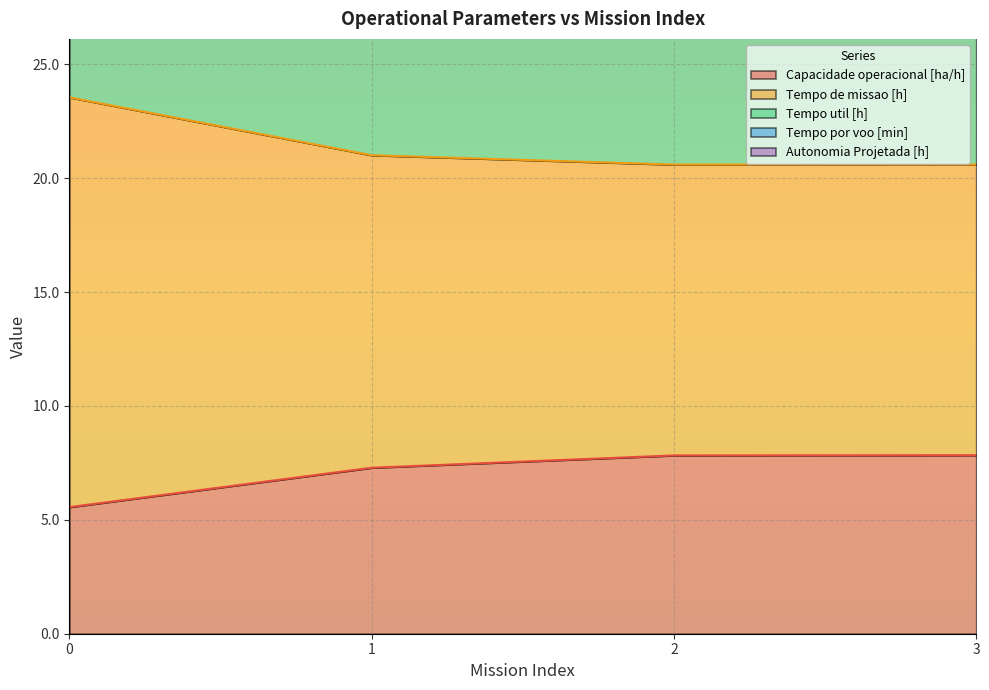

Between 2 and 0, which is larger?

2